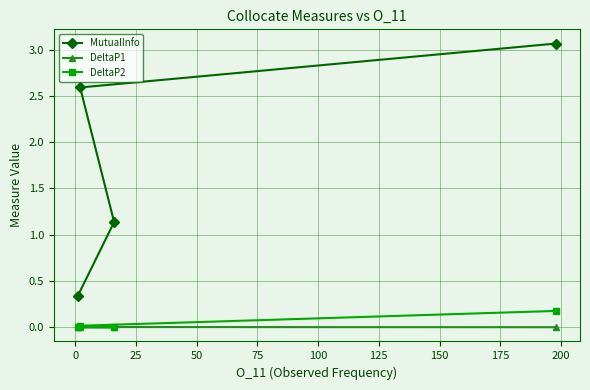

Reading left to right, list all the values displayed in this chart.

MutualInfo: 0.3	1.1	2.6	3.1
DeltaP1: 0.0	0.0	0.0	0.0
DeltaP2: 0.0	0.0	0.0	0.2